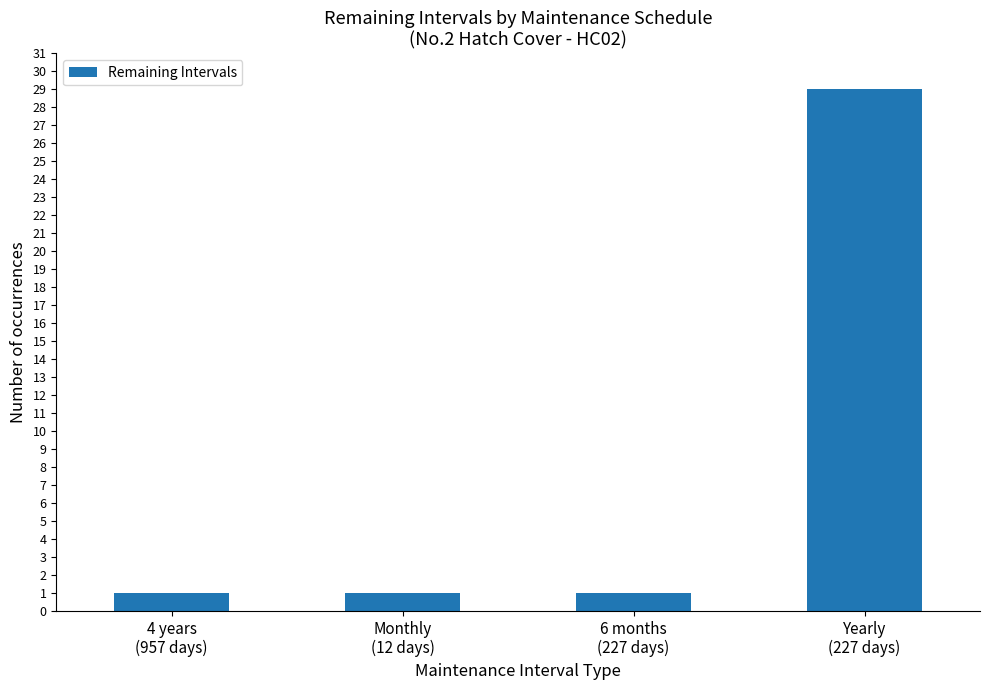

The chart shows a value of 0 at 6 months
(227 days). True or false?

False